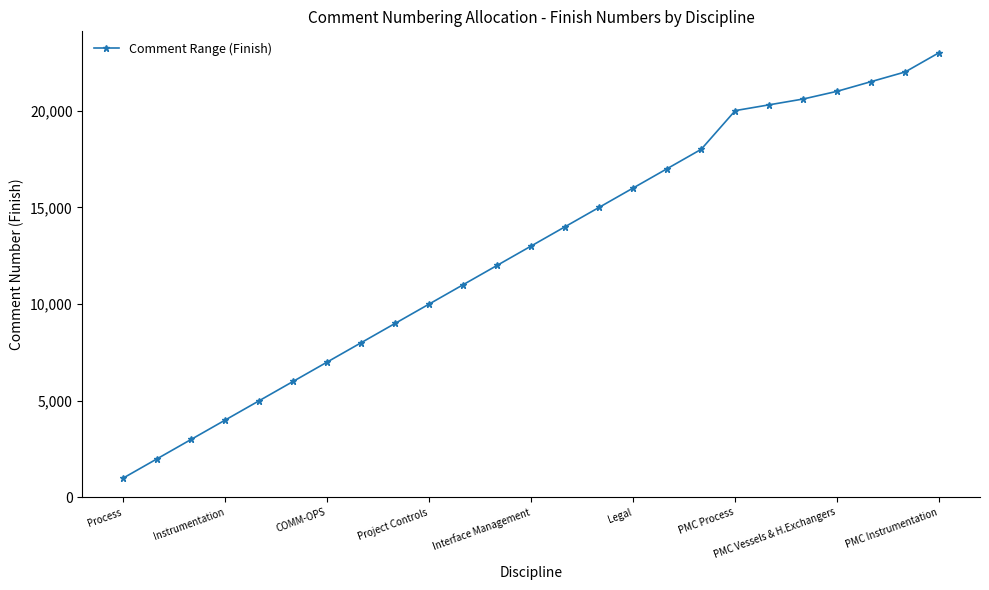

What is the sum of all values?

319400